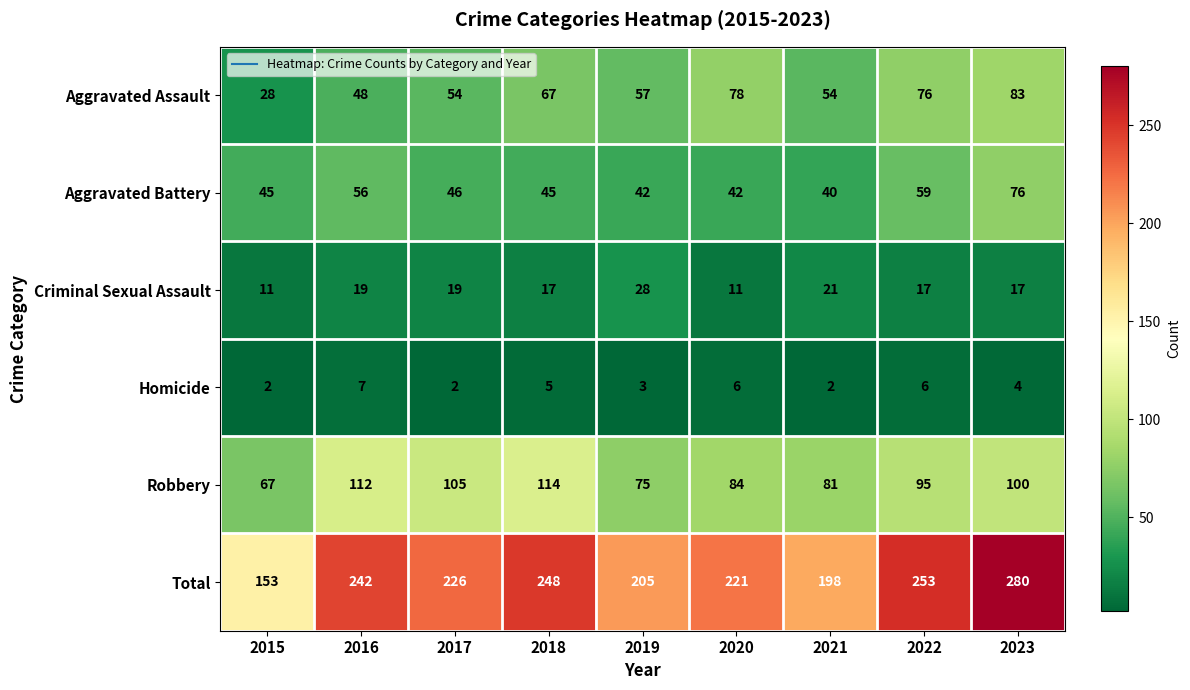

What is the lowest value of the Aggravated Battery series?

40